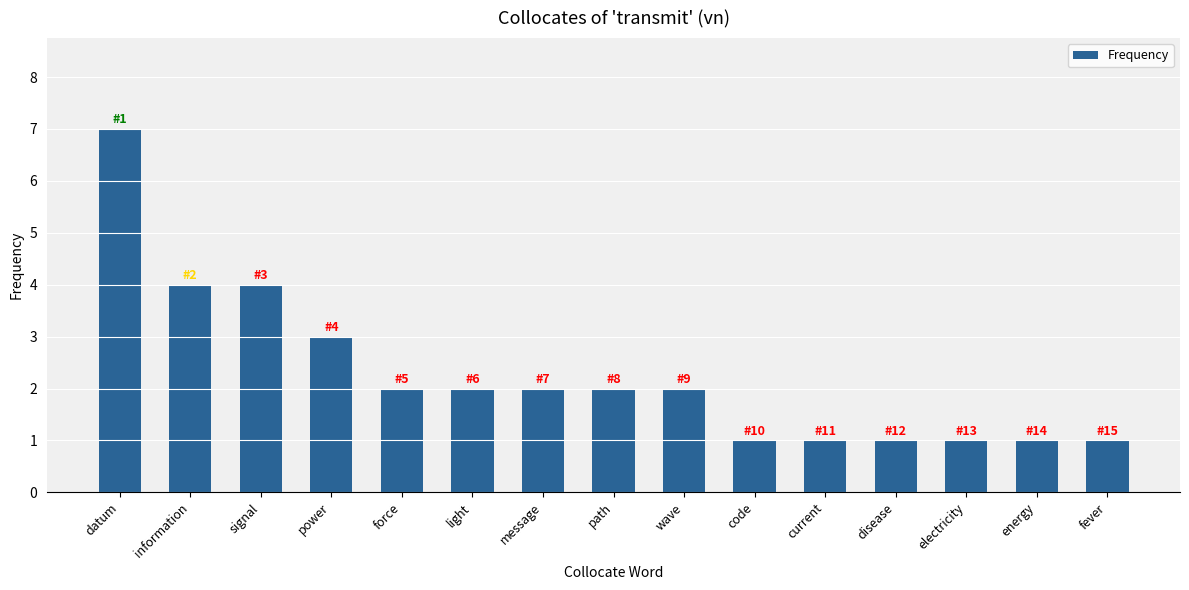

What is the ratio of the value at power to the value at current?

3.0